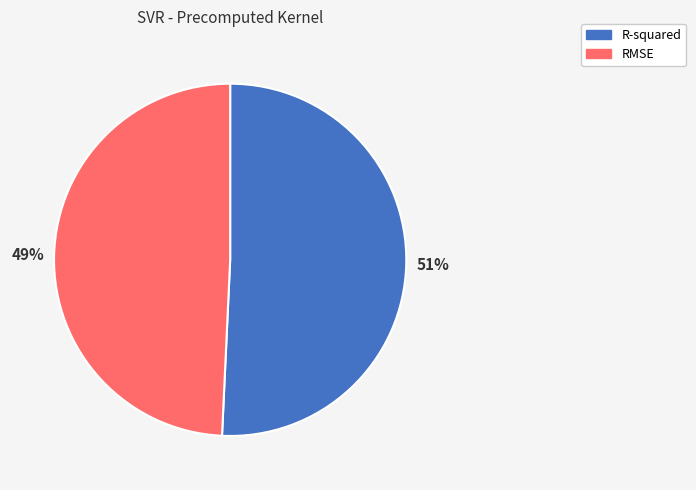

How many segments does this pie chart have?

2